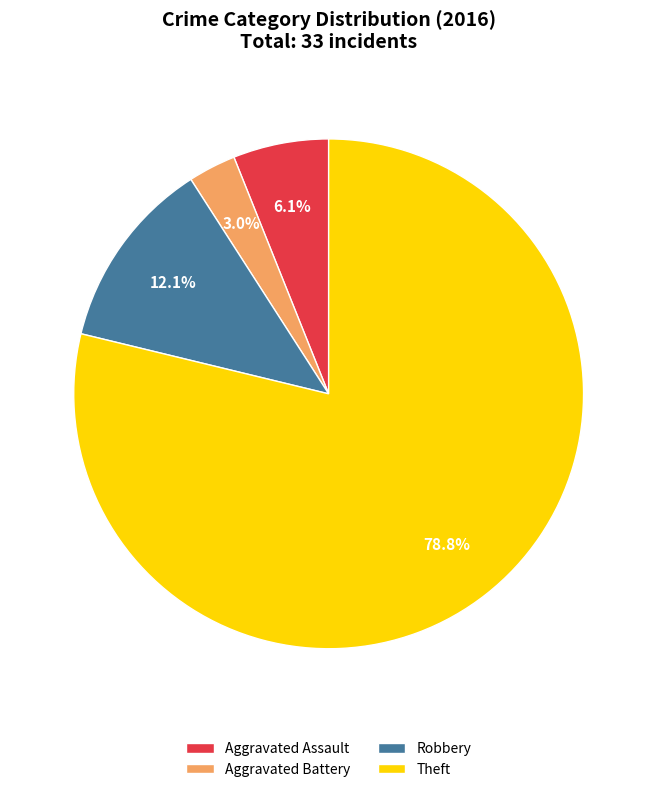

How much of the chart is everything except Robbery?

87.9%